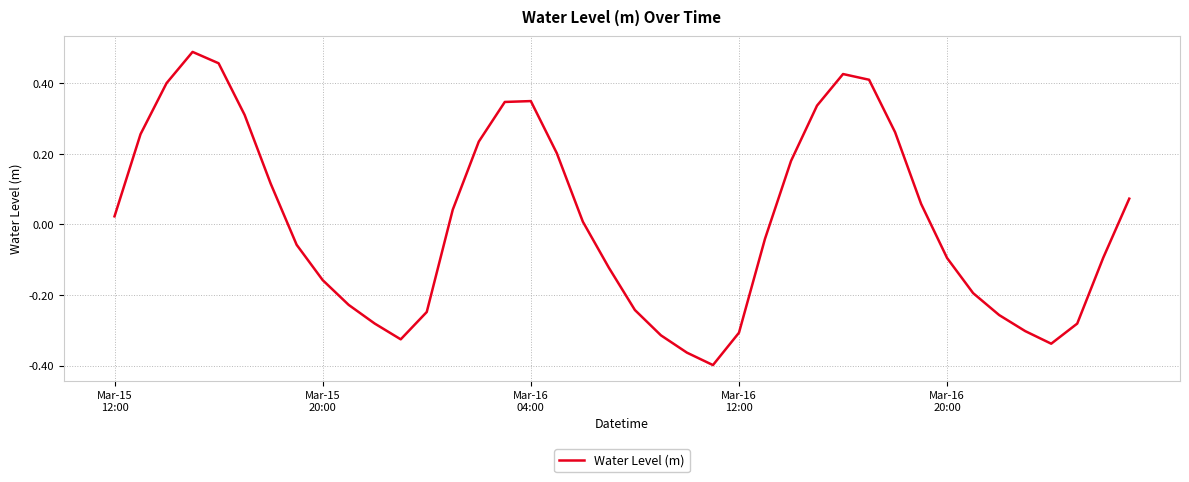

How many positive values are there?

20